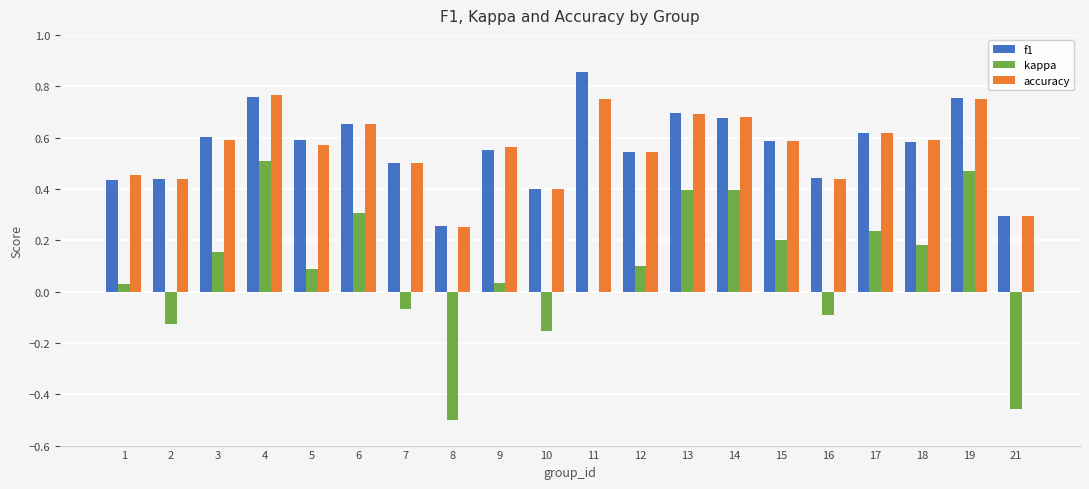

The value of kappa at 11 is 0.0. True or false?

True